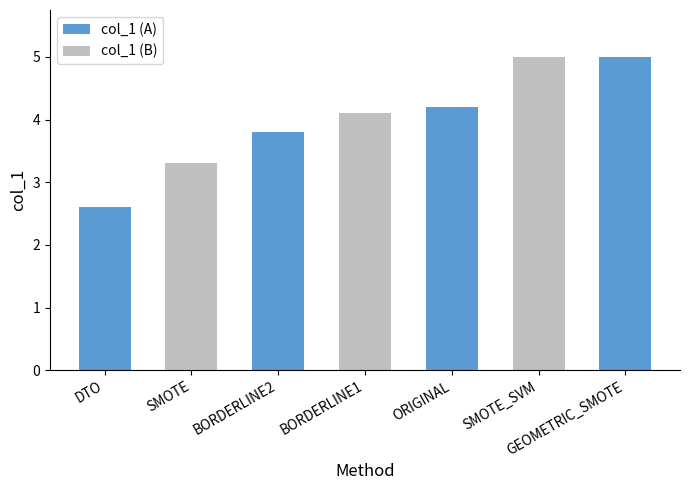

What position from the right is ORIGINAL?

3